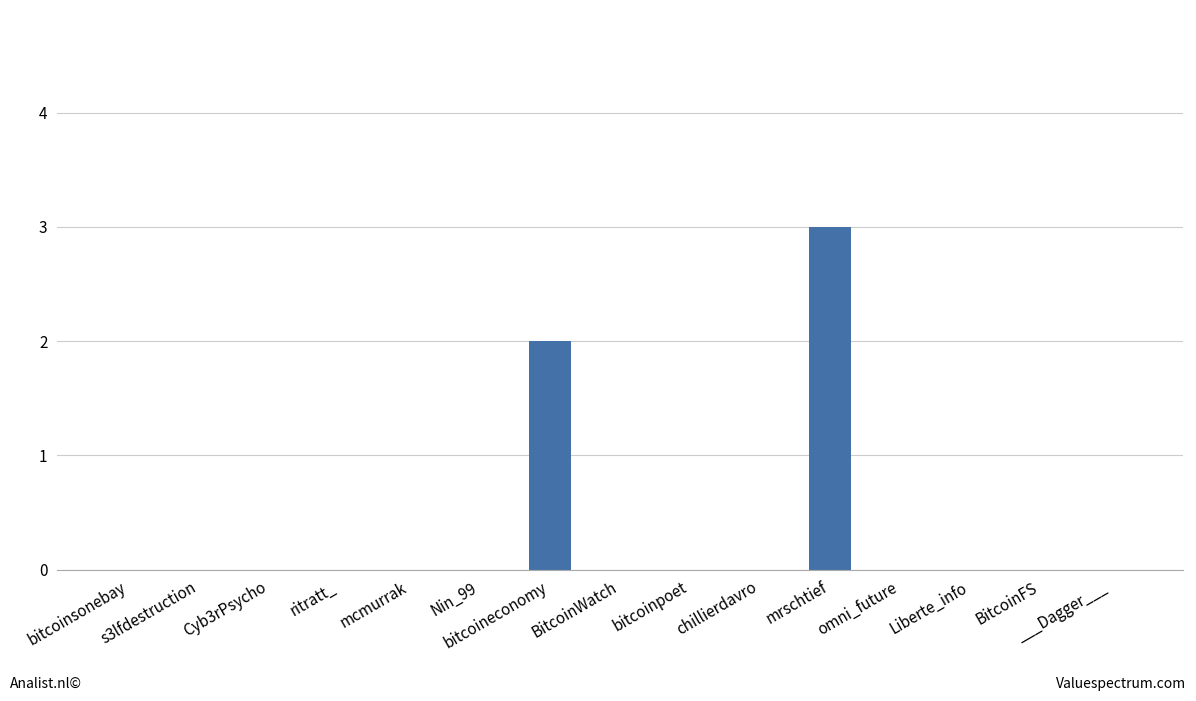

What is the greatest value displayed?

3